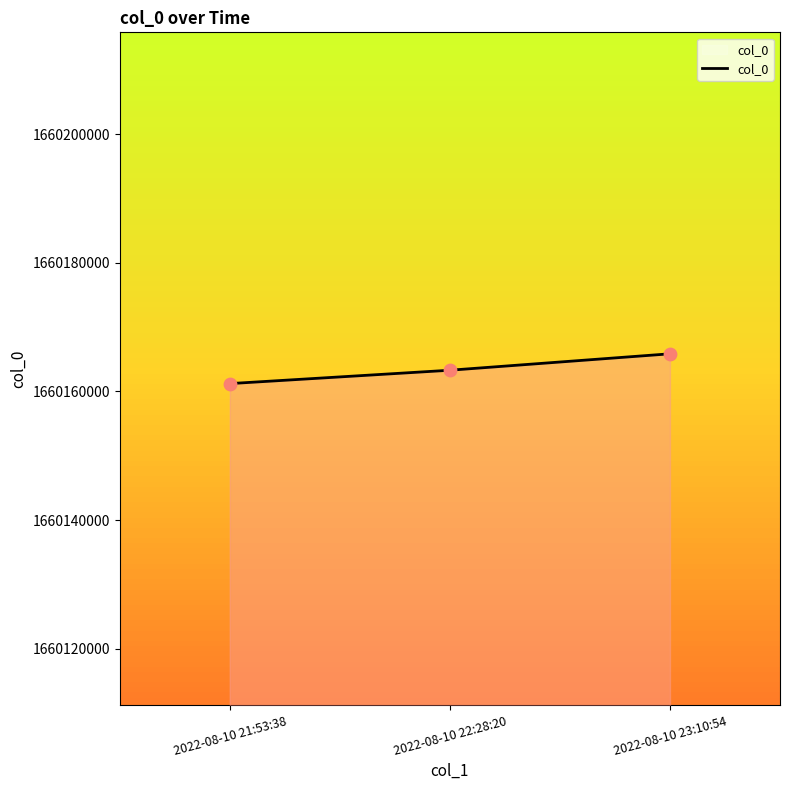

What is the change in value from 2022-08-10 21:53:38 to 2022-08-10 23:10:54?

+4636